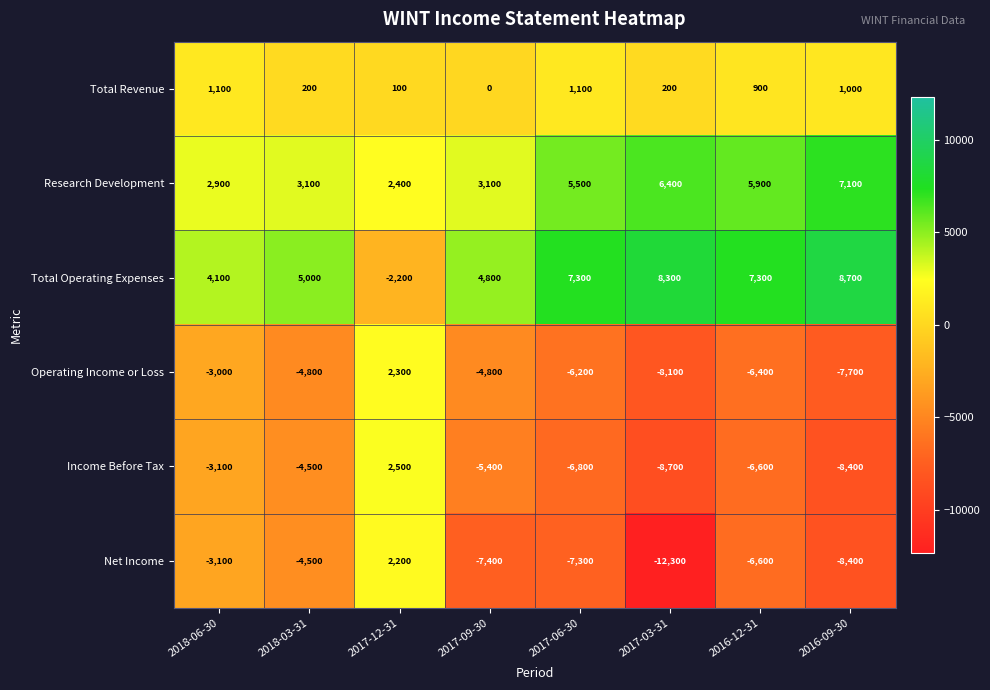

Count the number of categories in the chart.

8